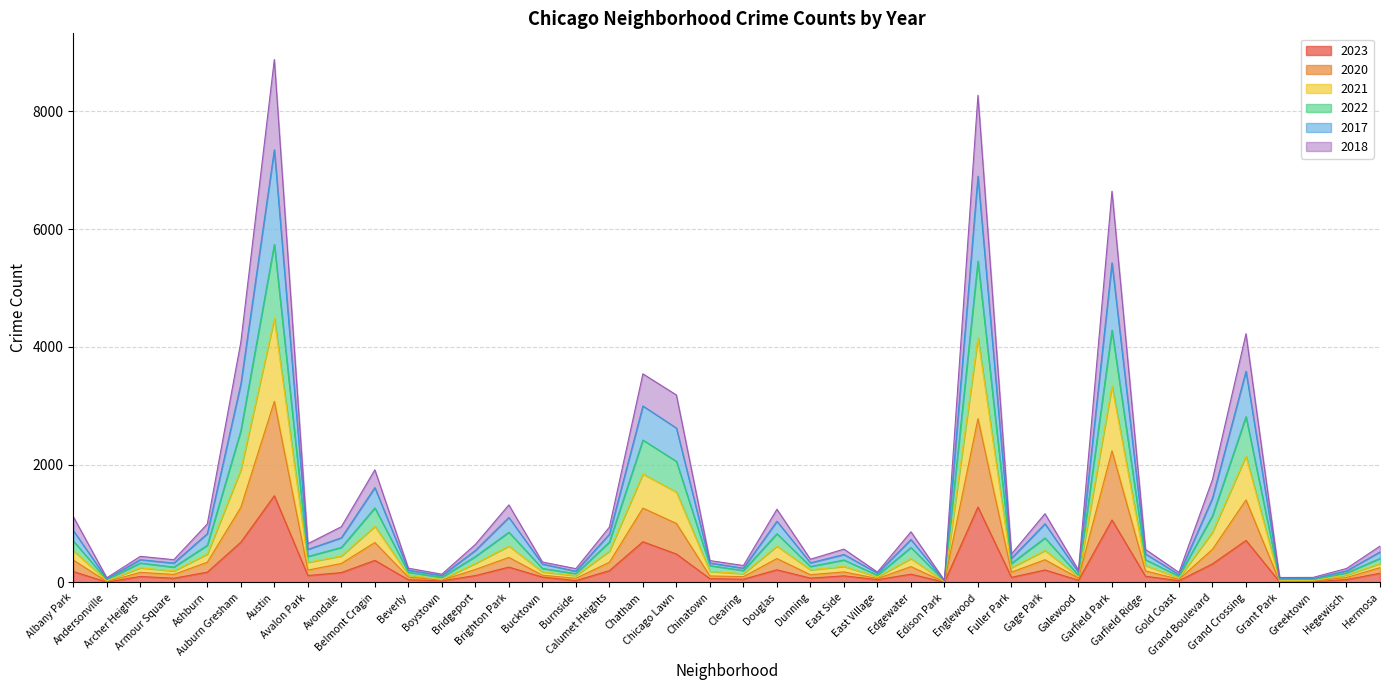

What is the highest value of the 2023 series?

1472